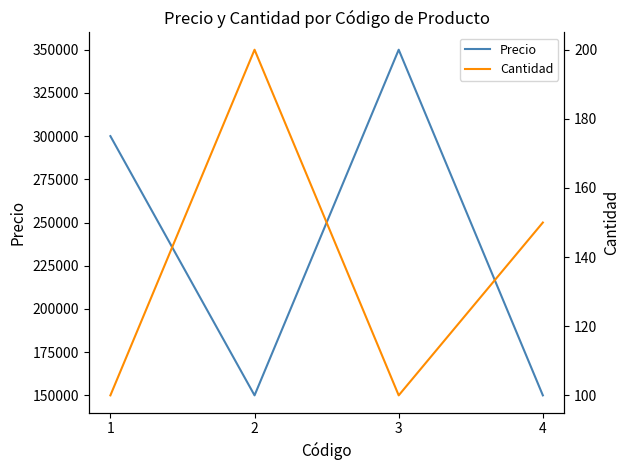

Read the Precio value at 1, to the nearest 100.

300000